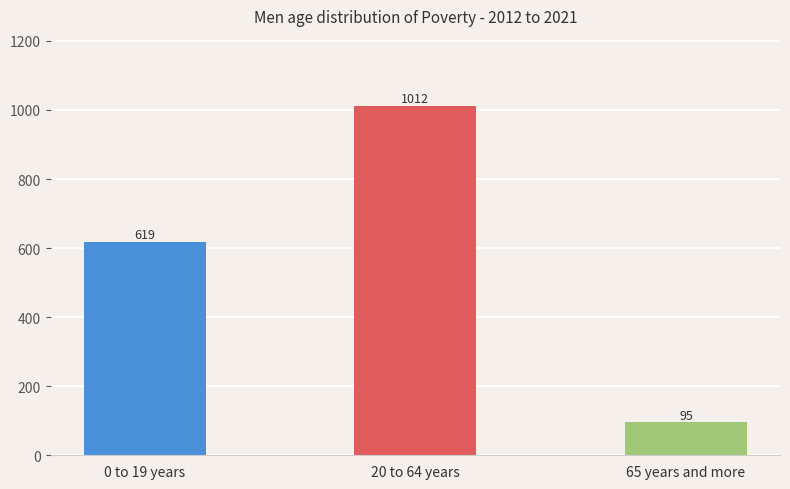

Rank the categories by value from highest to lowest.

20 to 64 years, 0 to 19 years, 65 years and more